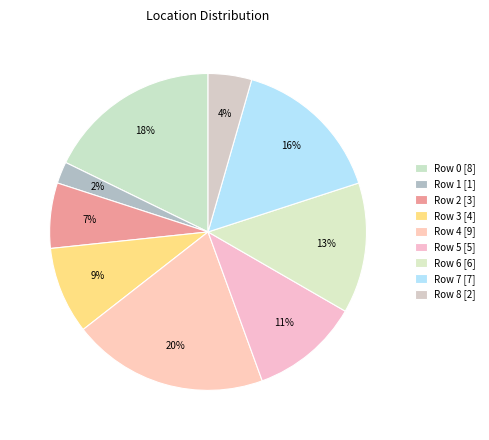

True or false: Row 2 accounts for 7% of the total.

True